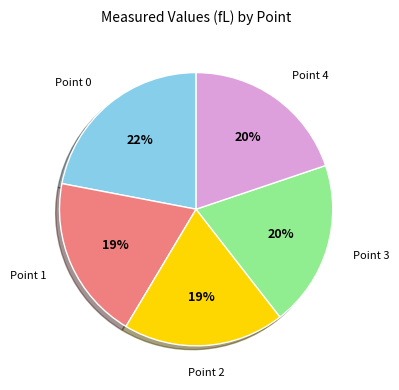

Does any single category account for the majority?

No